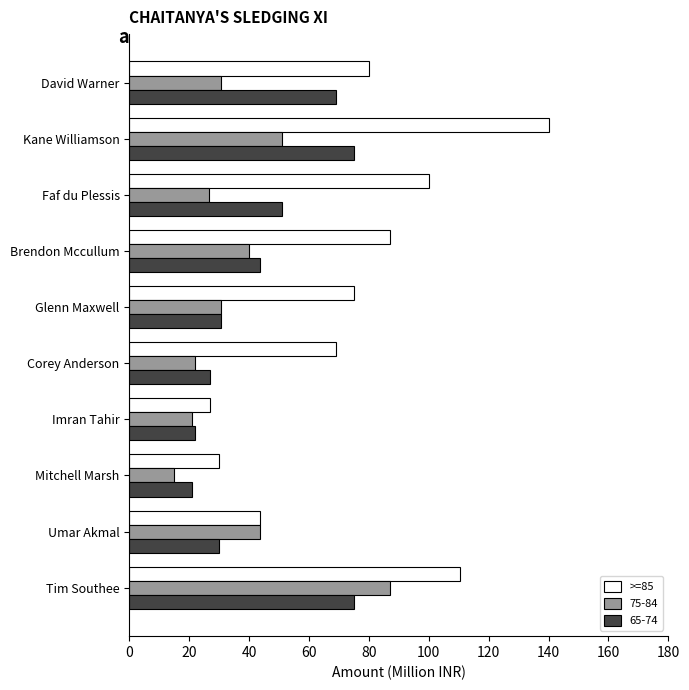

How many series are shown in this chart?

3